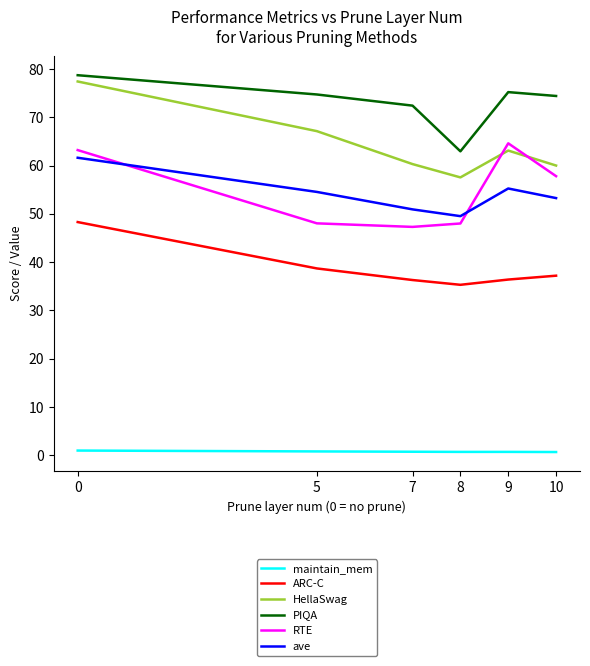

At how many categories does at least one series exceed 33?

6